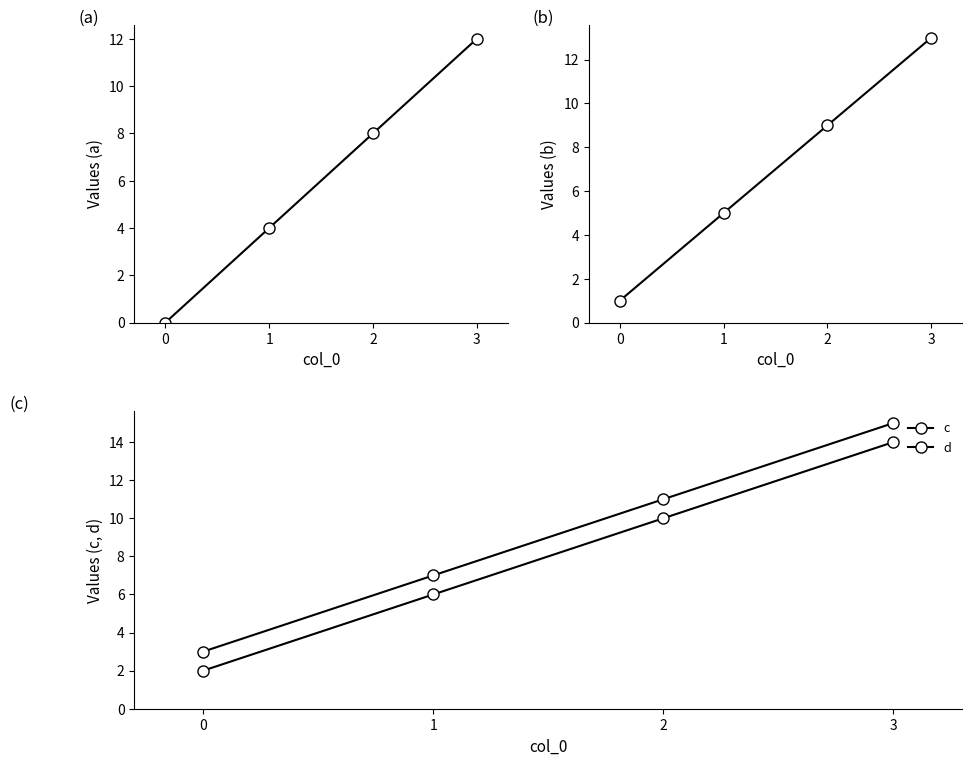

Rank the categories by b value from lowest to highest.

0, 1, 2, 3